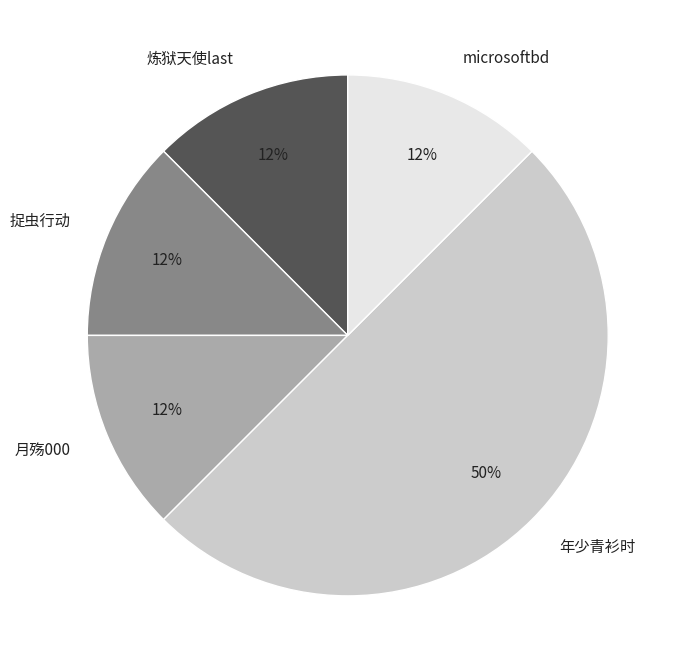

How many slices are in this pie chart?

5